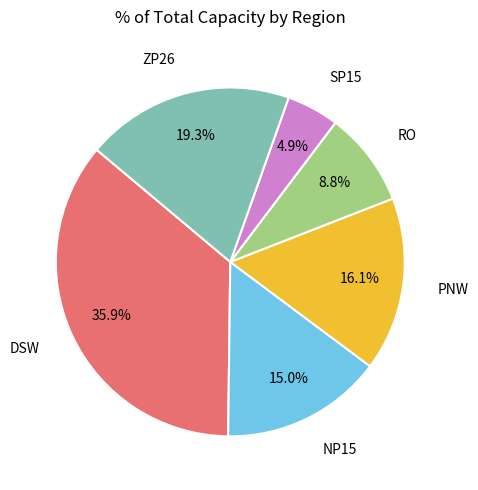

What percentage is the PNW slice, to the nearest percent?

16%